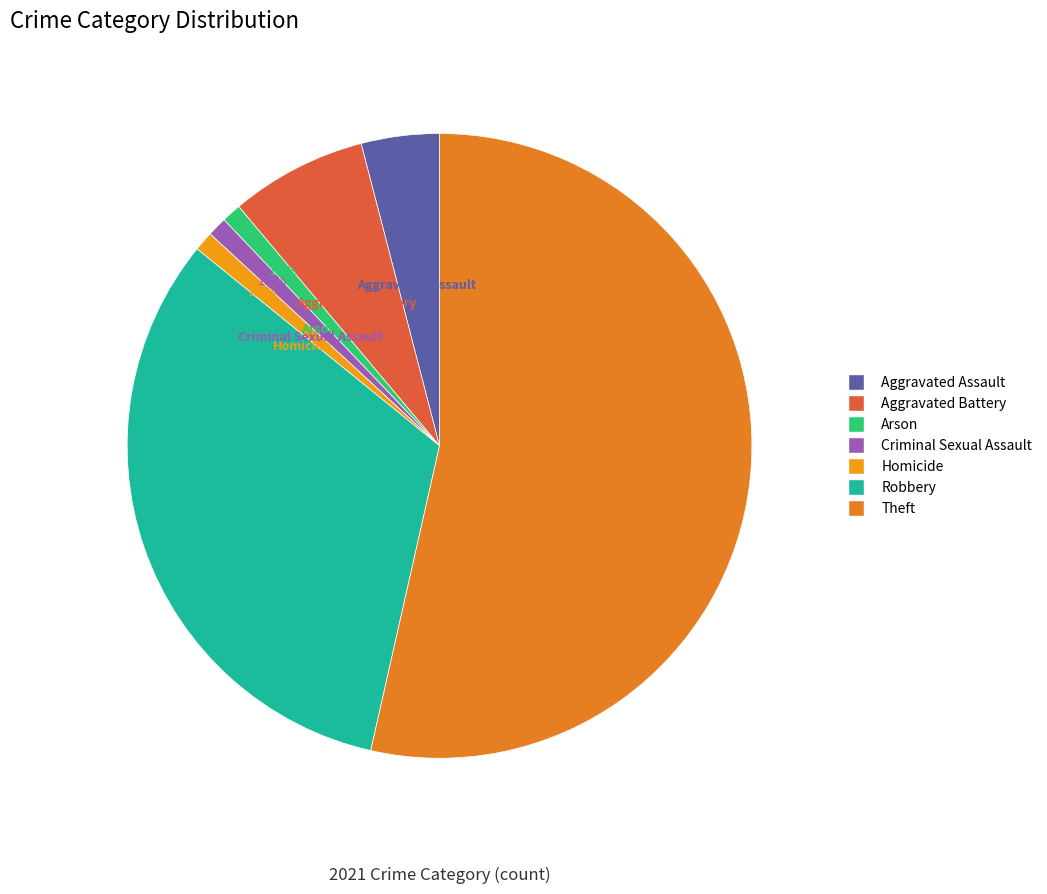

To the nearest percent, what is the combined percentage of Arson and Aggravated Assault?

5%